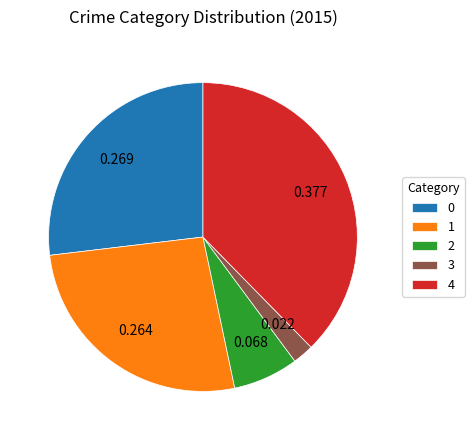

Do 3 and 2 together represent more than half of the pie?

No